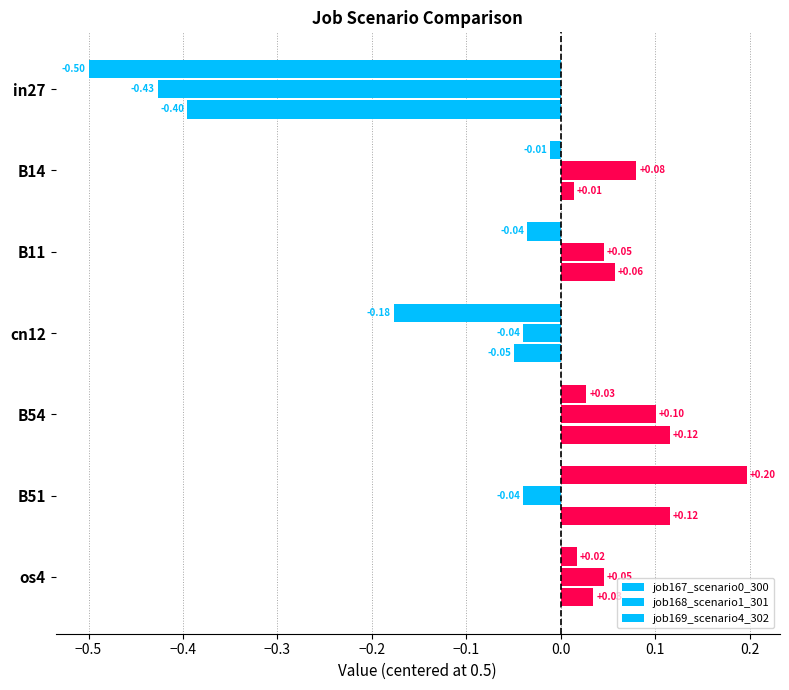

What is the sum of all job169_scenario4_302 values?

-0.1